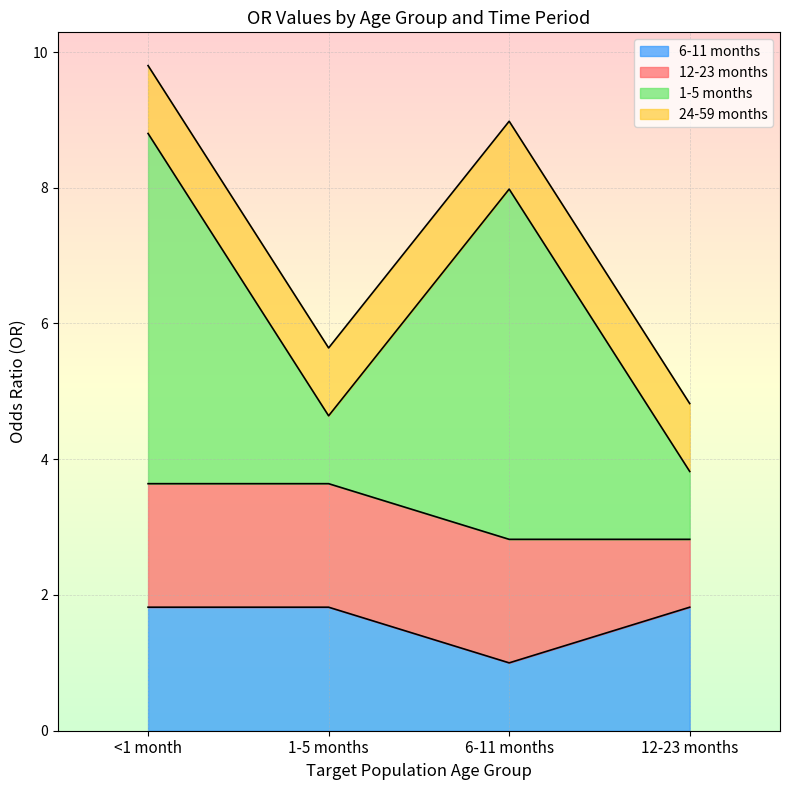

At which category does the chart reach its minimum across all series?

6-11 months